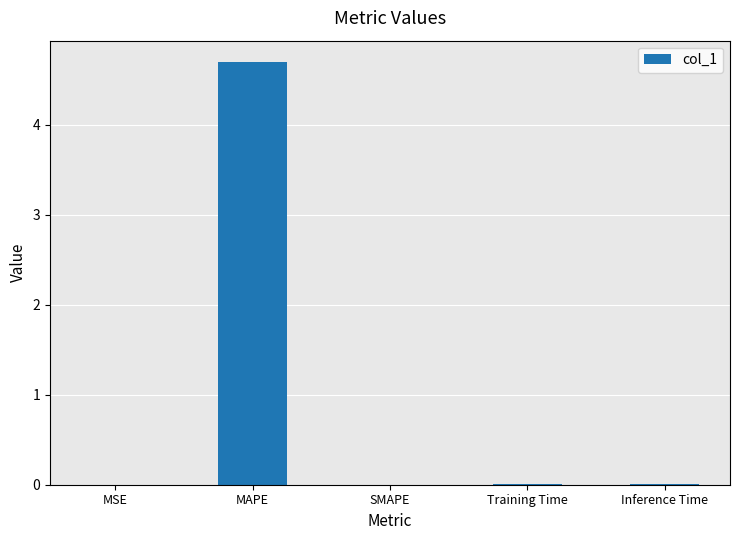

How many distinct data groups are displayed?

1